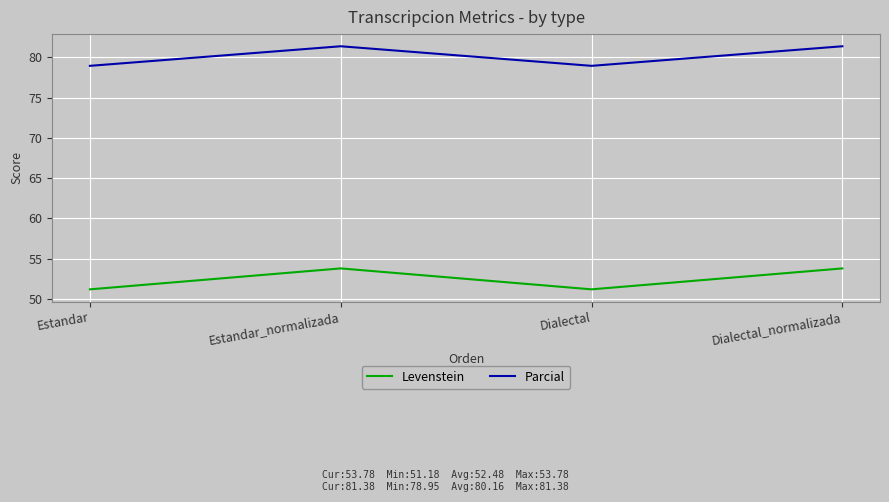

What is the maximum value shown in the chart?

81.4